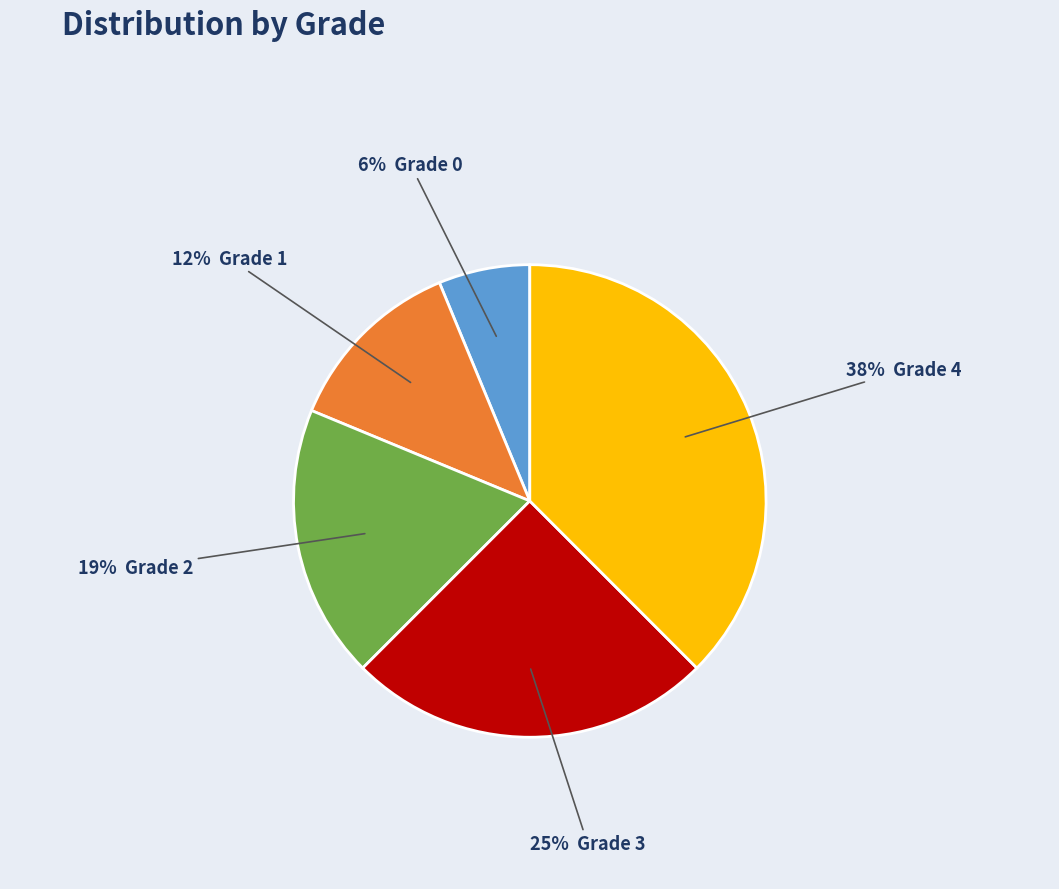

How many segments does this pie chart have?

5